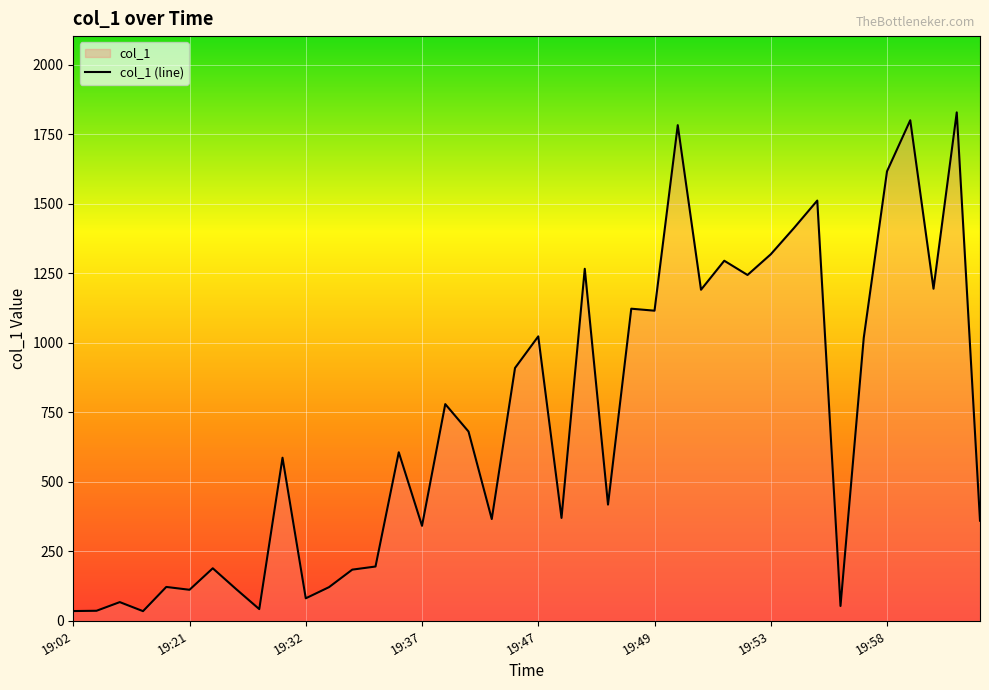

How many points are higher than both their immediate neighbors (excluding endpoints)?

14